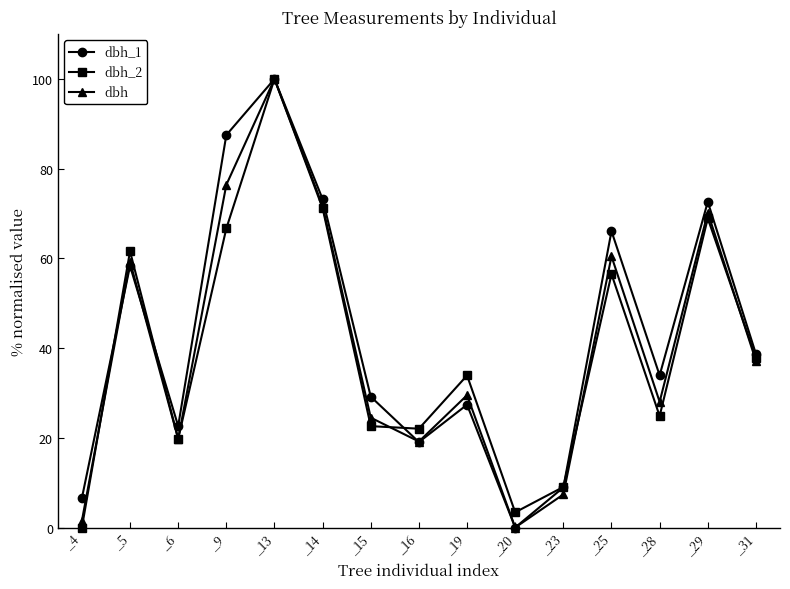

True or false: dbh_1 has more than 0 points higher than both neighbors.

True